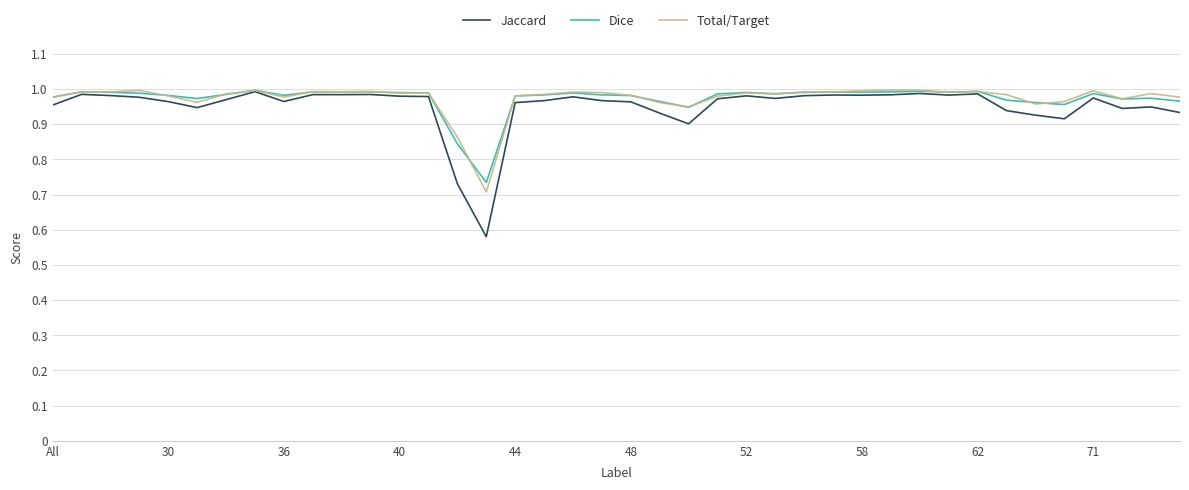

At how many categories does at least one series exceed 0?

40